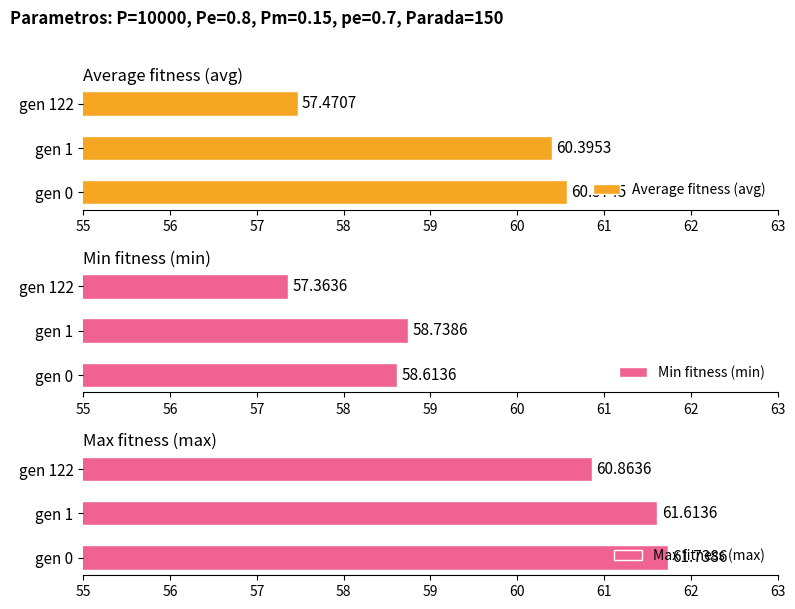

How many data points in Min fitness (min) are above 58?

2